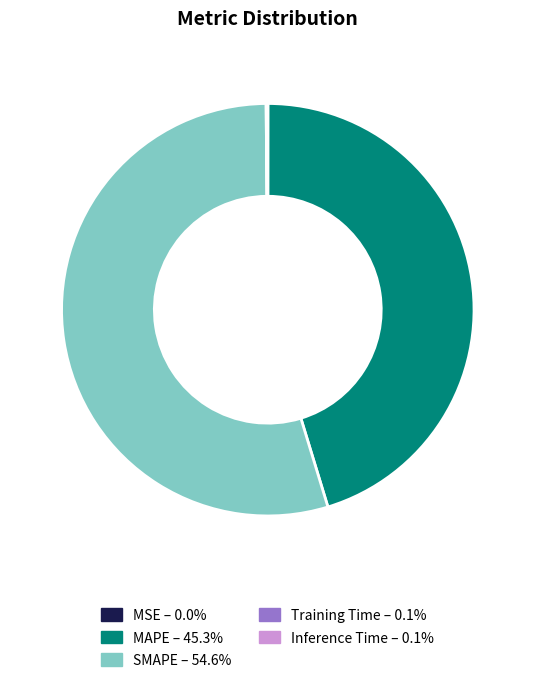

Which slice is the largest?

SMAPE